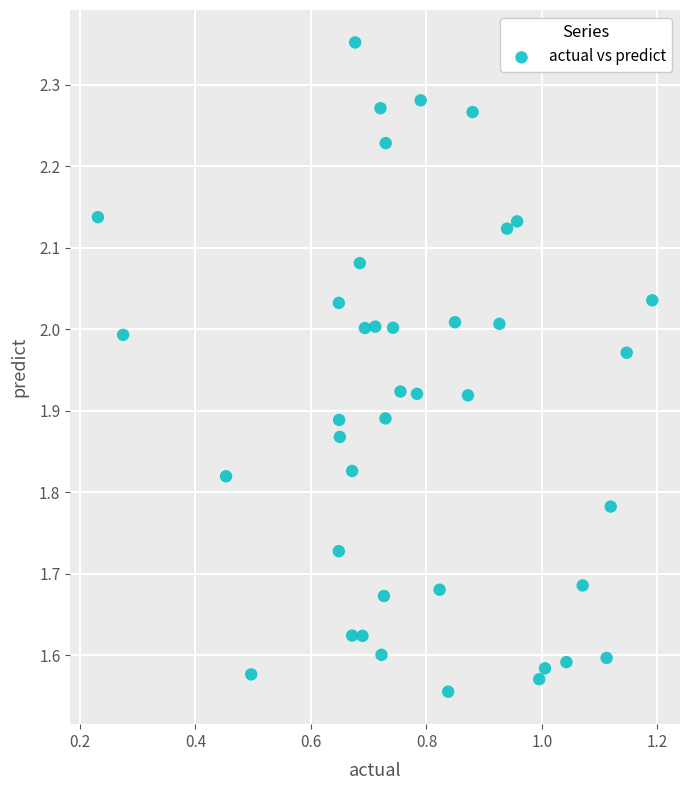

What is the range of Y values (max minus min)?

0.8